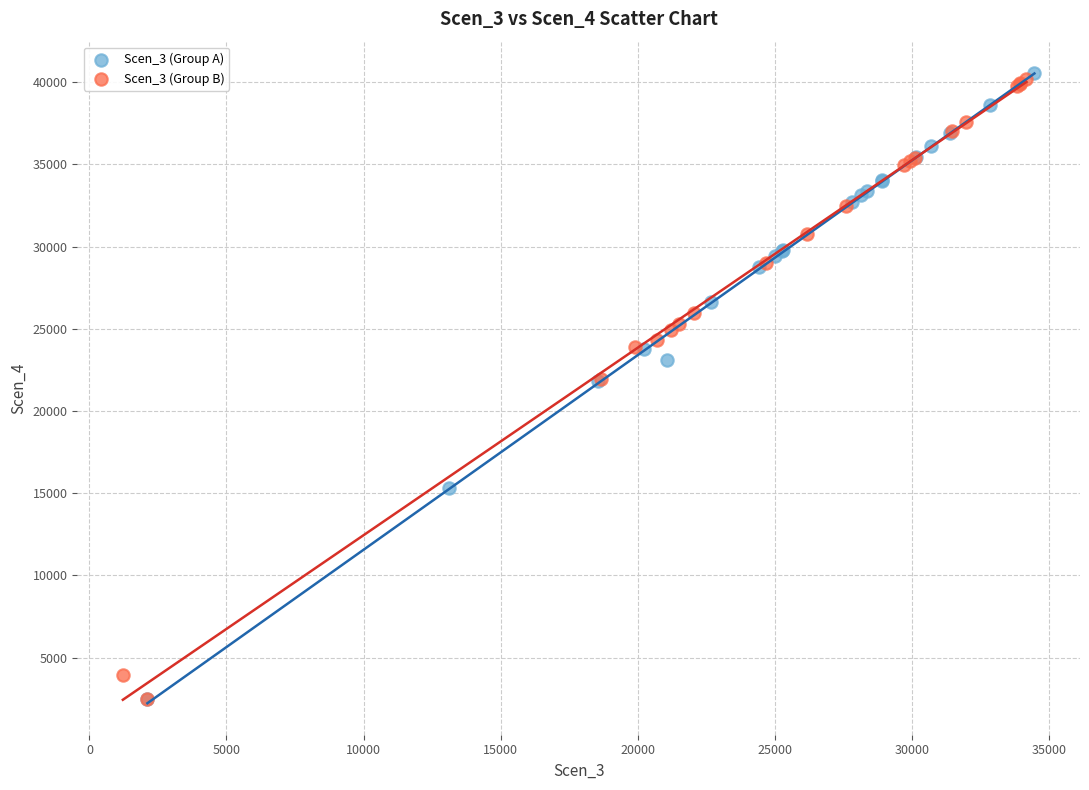

What are all the series names shown in the legend?

Scen_3 (Group A), Scen_3 (Group B)